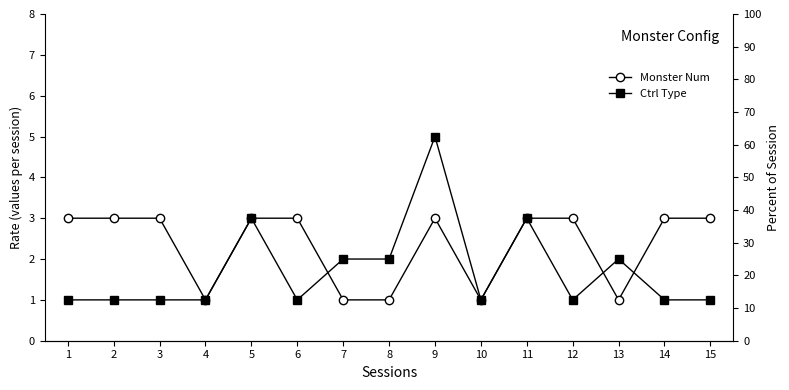

What is the value of the Ctrl Type point at the 4th from the left?

1